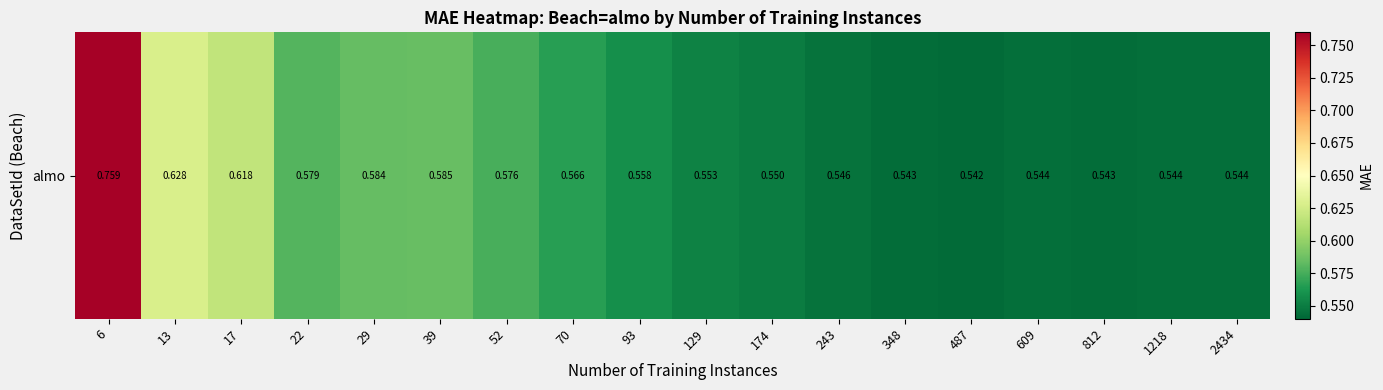

Is it true that the value at 22 is 0.9?

False